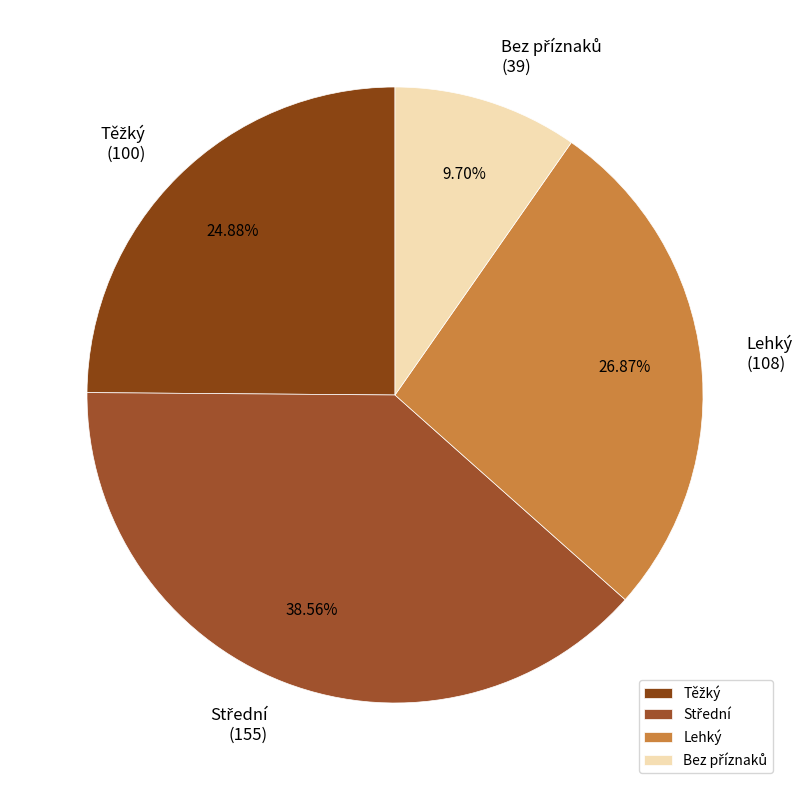

Is there any slice that represents more than half of the pie?

No